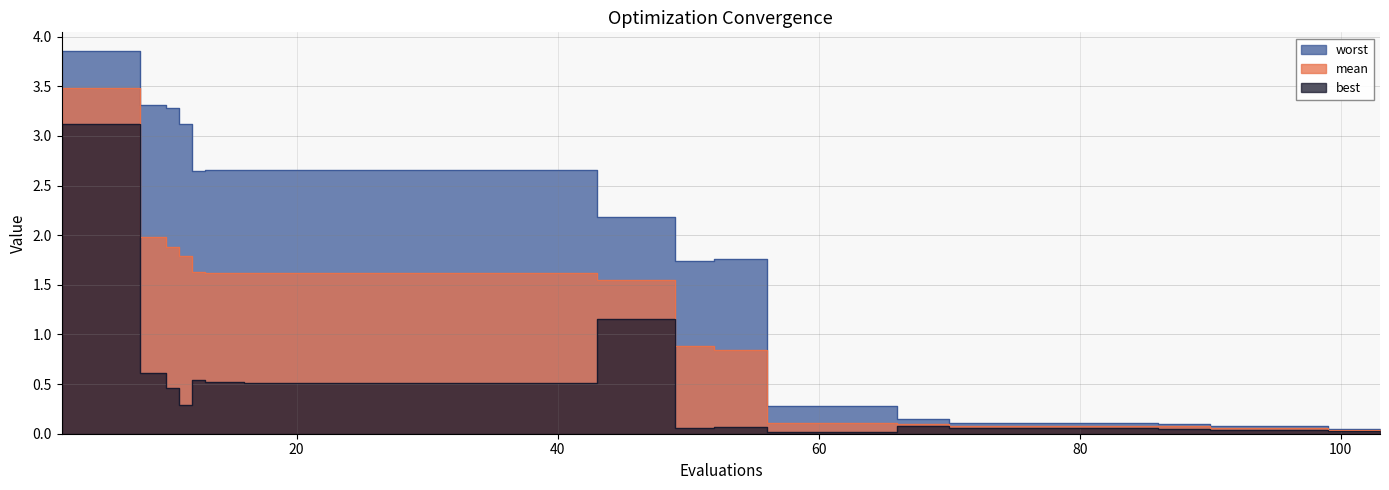

List the series in order of their peak value, lowest first.

best, mean, worst